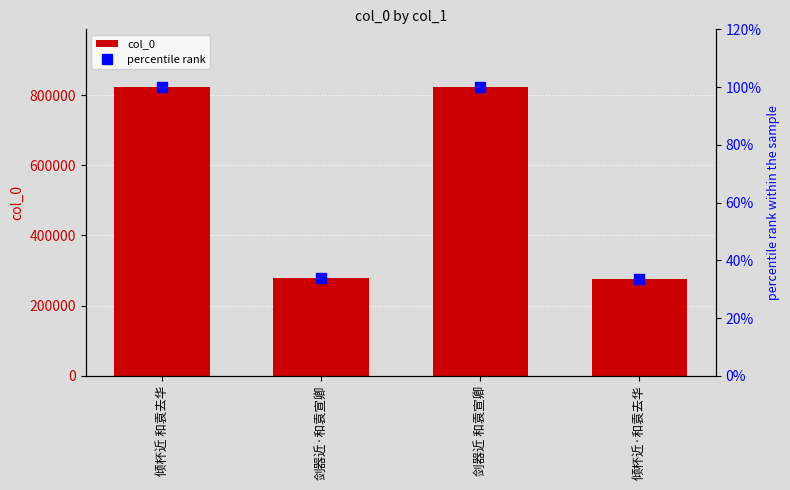

What is the difference between the second highest and minimum values in the percentile rank series?

66.5